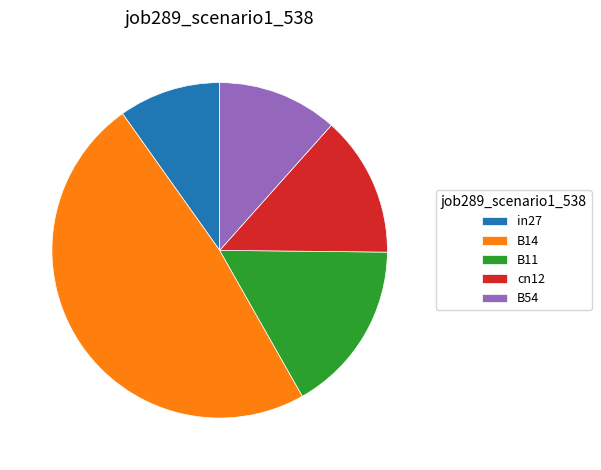

The B11 slice represents 25% of the pie. True or false?

False